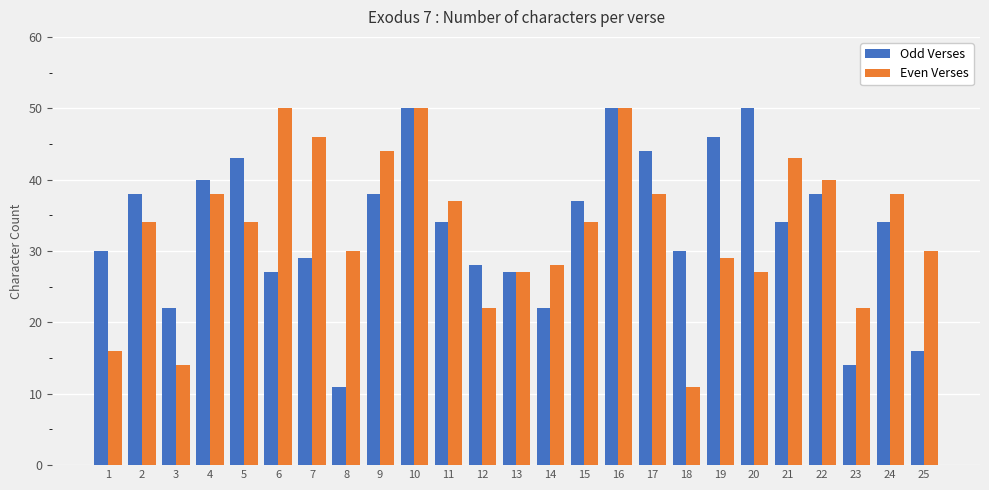

What is the total value across all series at 25?

46